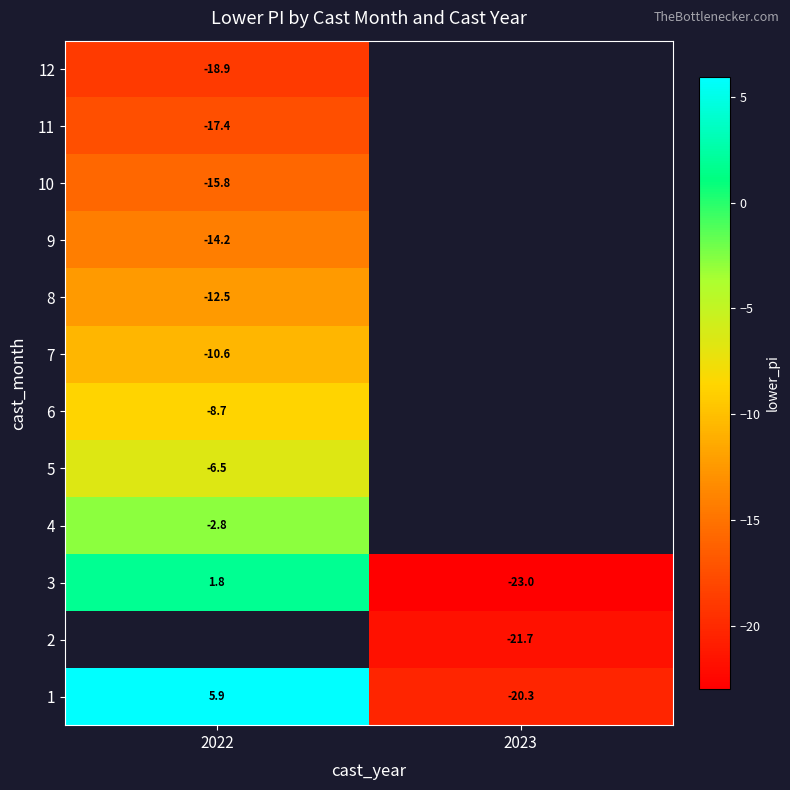

How many negative values does the row_9 series have?

1